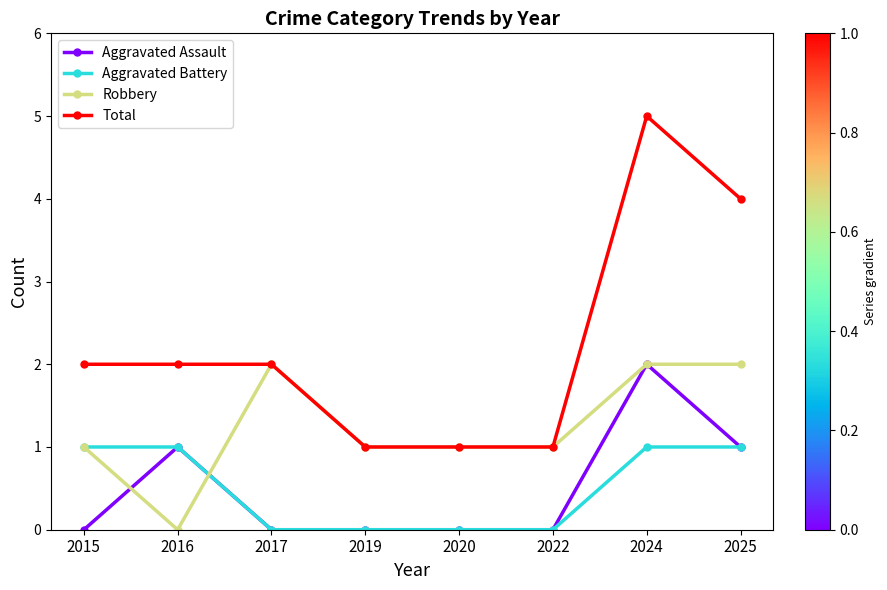

What is the greatest value displayed?

5